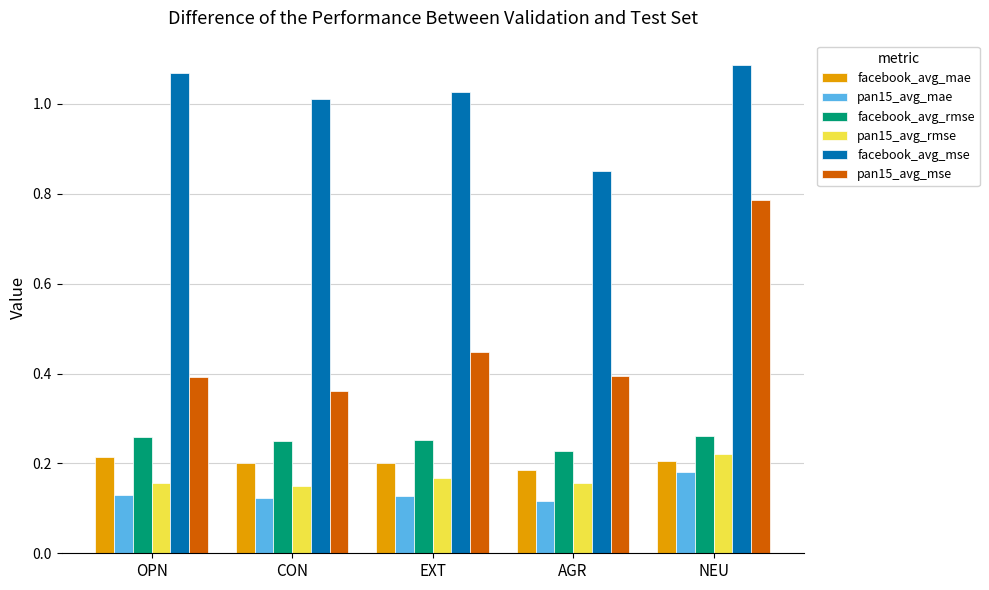

What is the total value across all series at OPN?

2.2